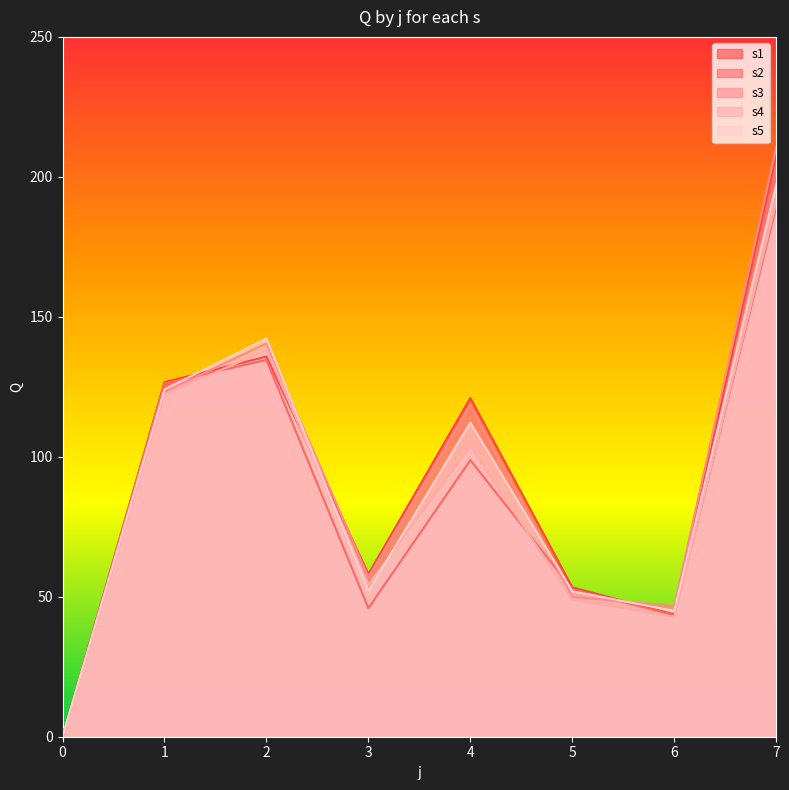

What is the highest value of the s4 series?

190.9